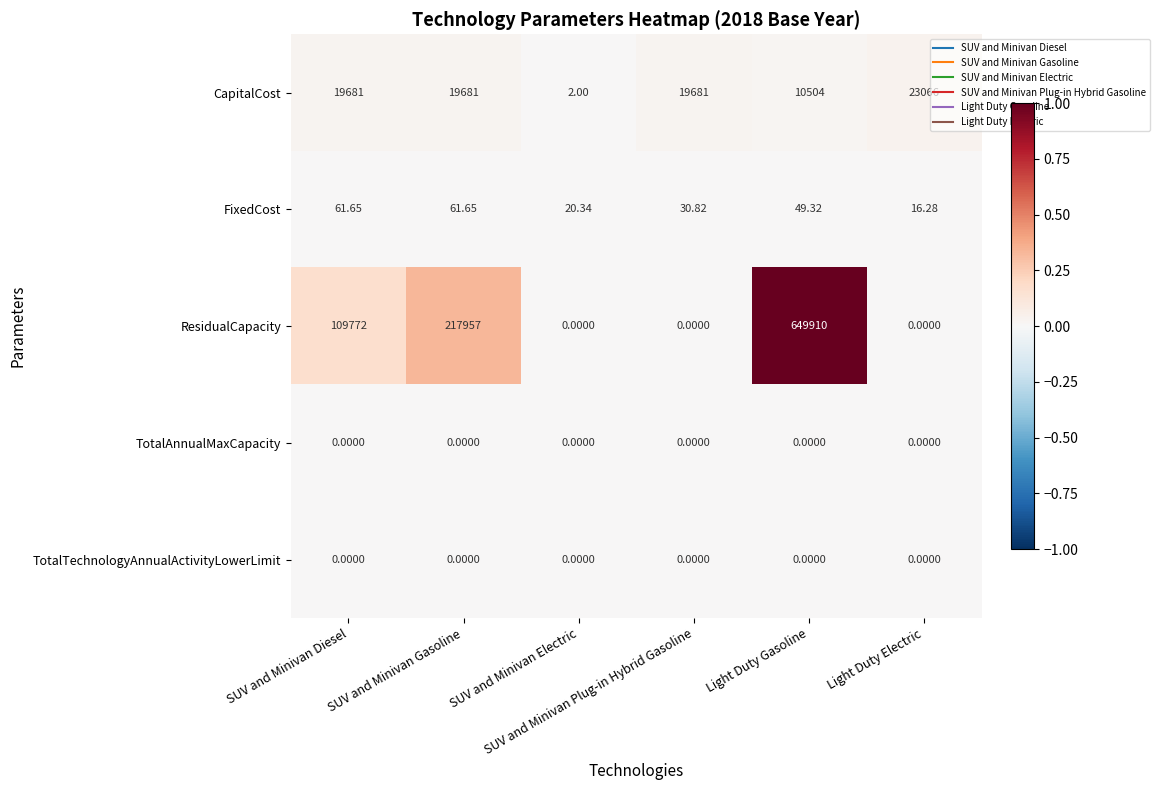

Which series has the largest total across all categories?

ResidualCapacity